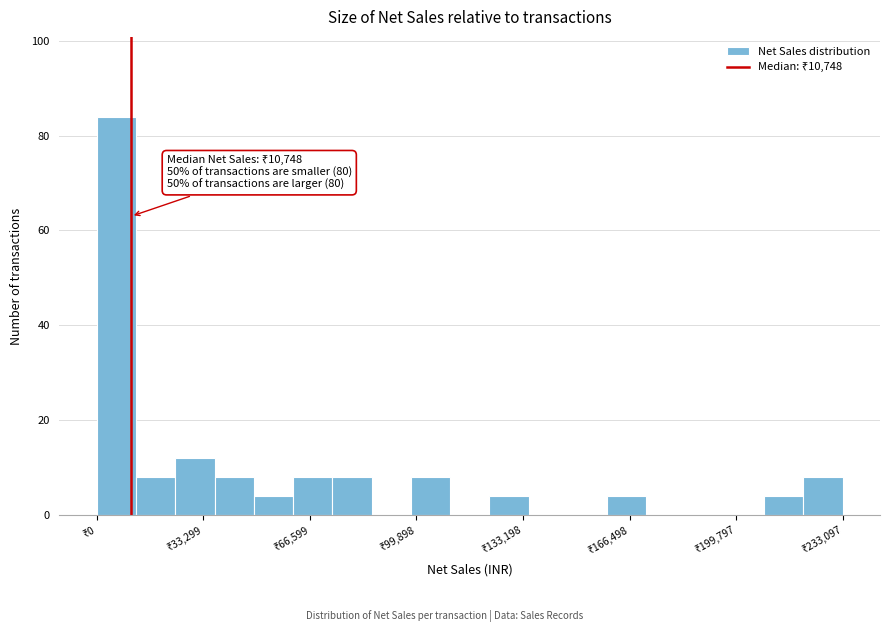

Around what value on the x-axis is the tallest bar? Give the approximate position of its centre, as read against the axis.

5000